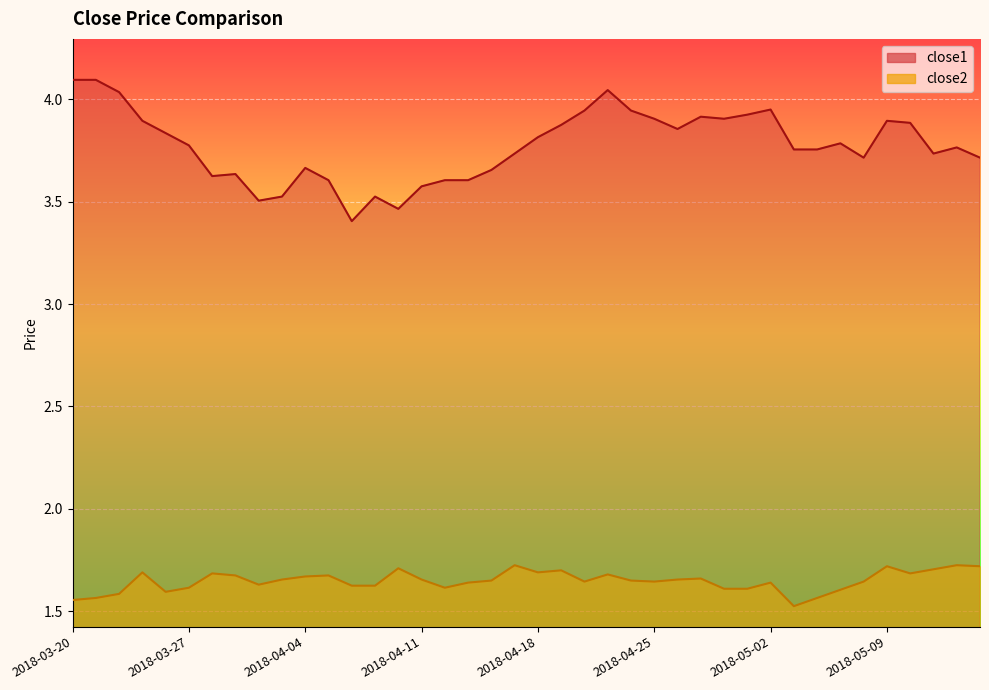

Is it true that close2 equals 1.6 at 2018-04-13?

True